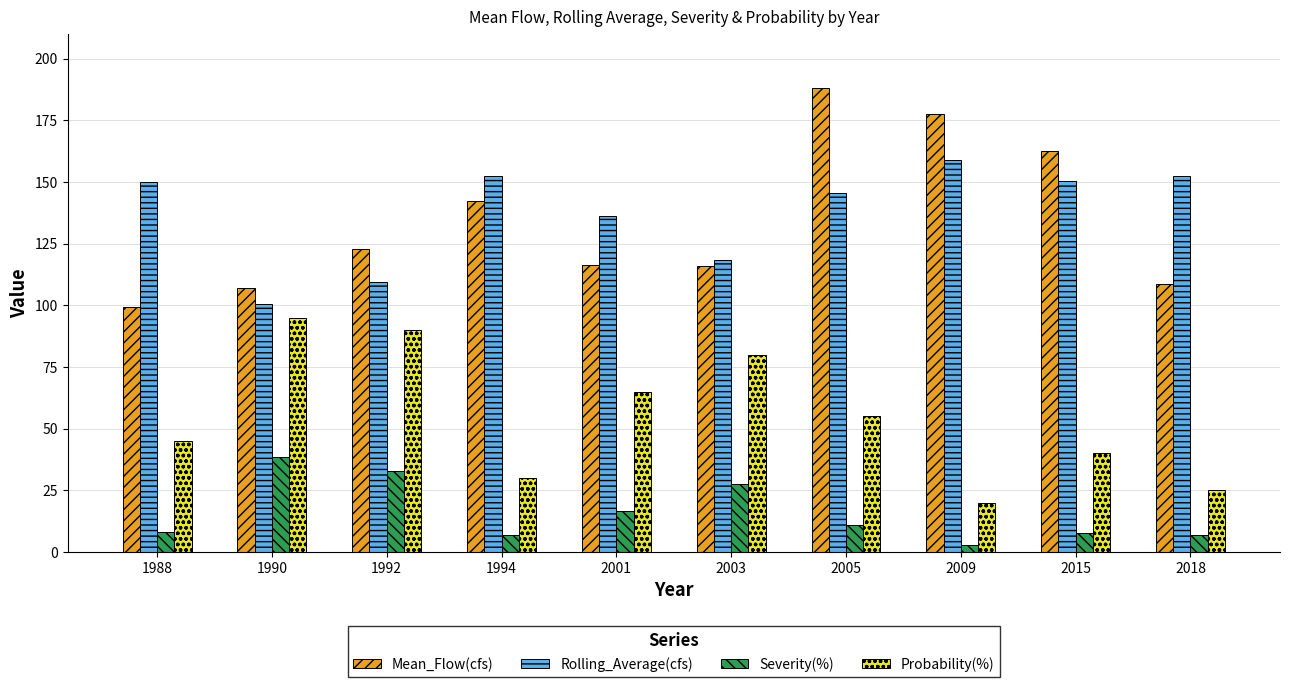

How many data points in Severity(%) are less than 10?

5